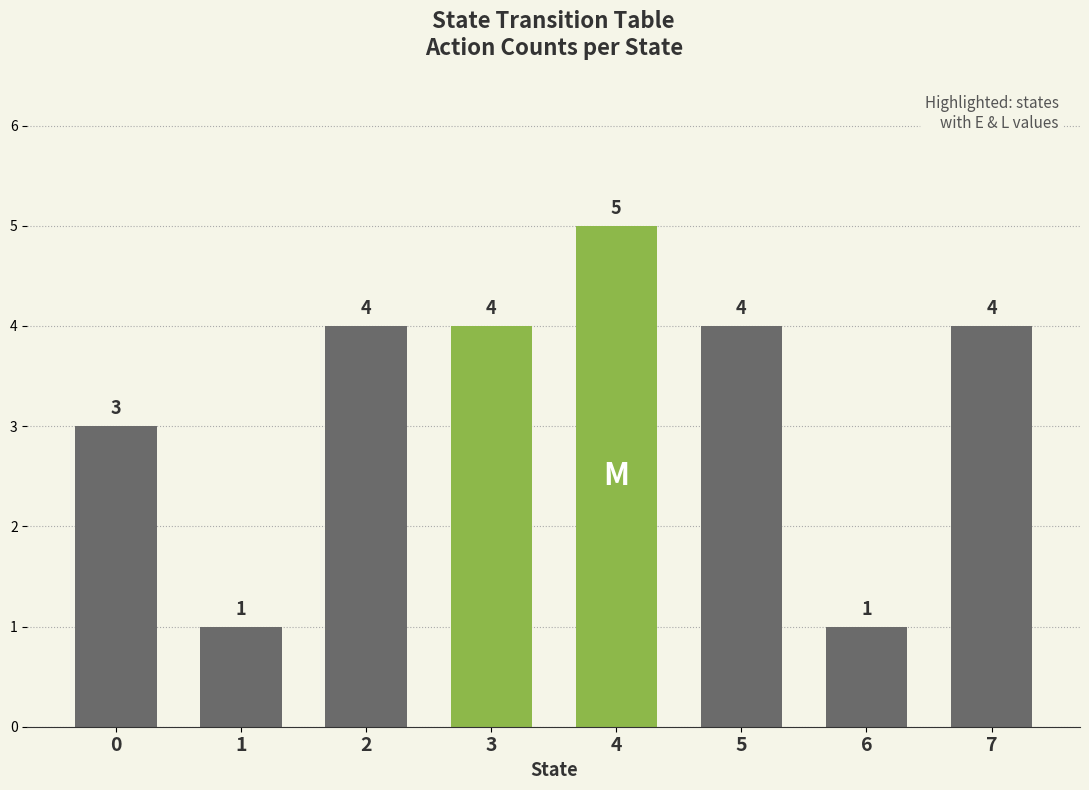

Reading right to left, list all the values displayed in this chart.

7=4	6=1	5=4	4=5	3=4	2=4	1=1	0=3